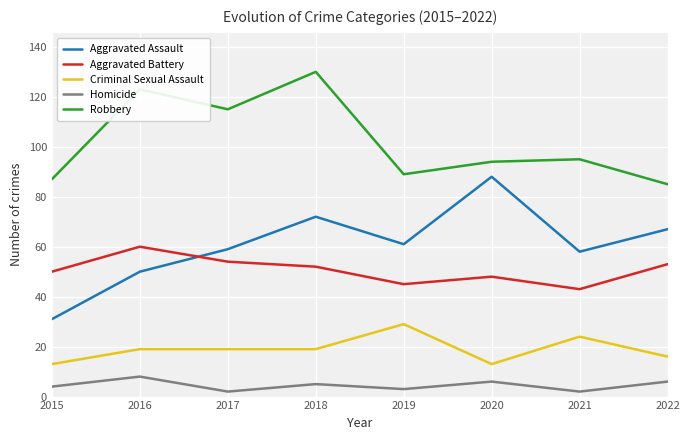

Reading right to left, what are all the values shown in this chart?

Aggravated Assault: 67	58	88	61	72	59	50	31
Aggravated Battery: 53	43	48	45	52	54	60	50
Criminal Sexual Assault: 16	24	13	29	19	19	19	13
Homicide: 6	2	6	3	5	2	8	4
Robbery: 85	95	94	89	130	115	123	87